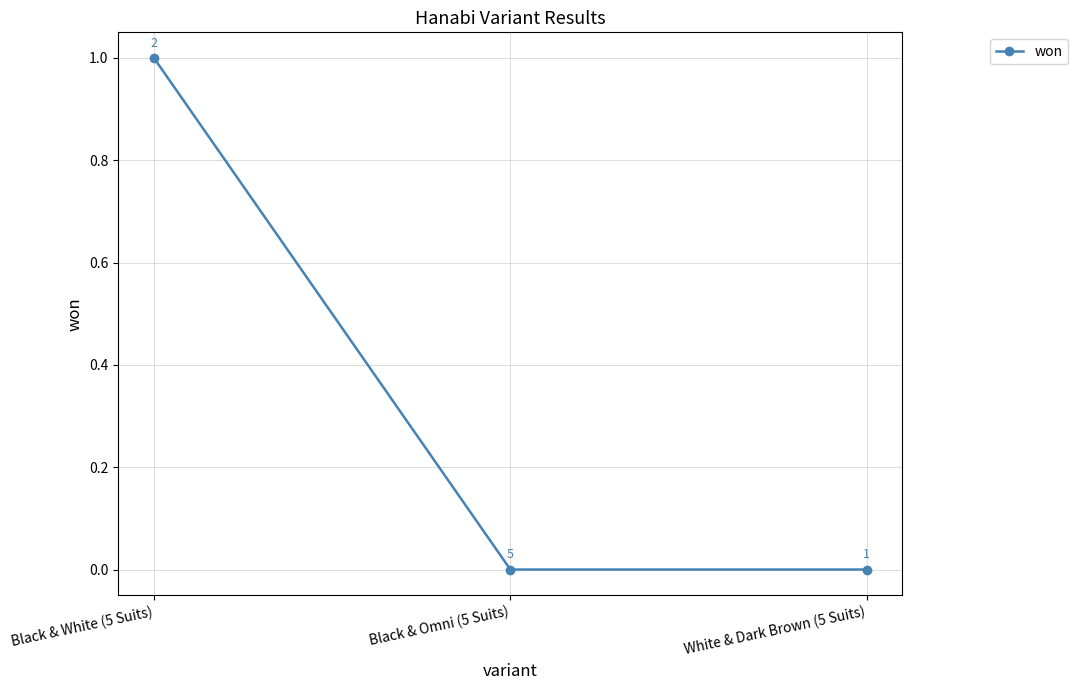

Is it true that the value at Black & White (5 Suits) is 2?

False